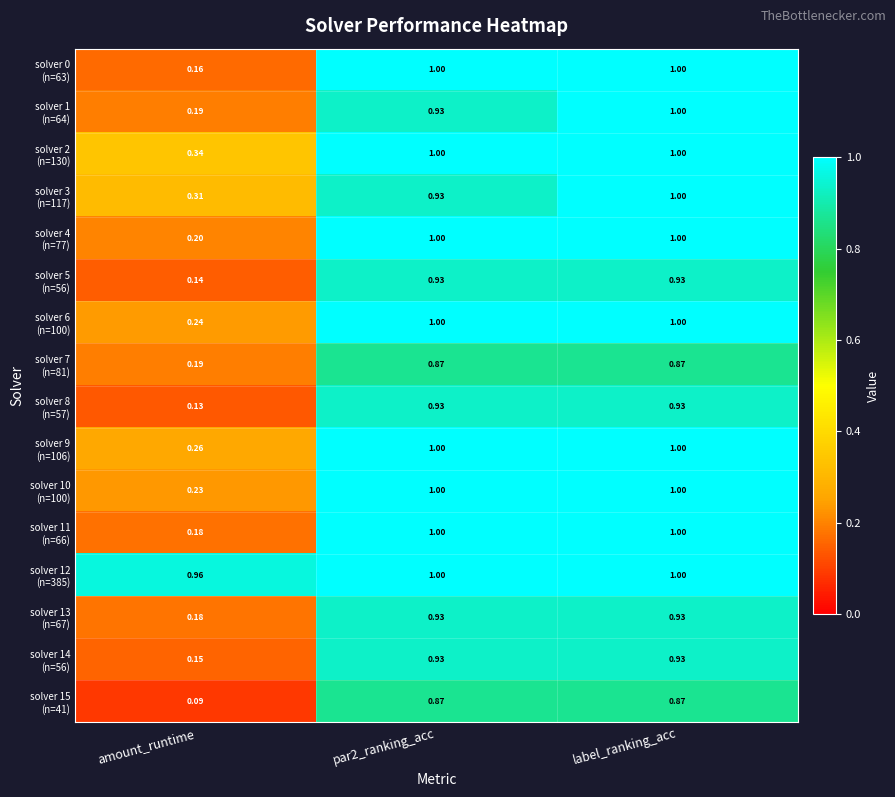

At which category is the sum across all series the highest?

label_ranking_acc